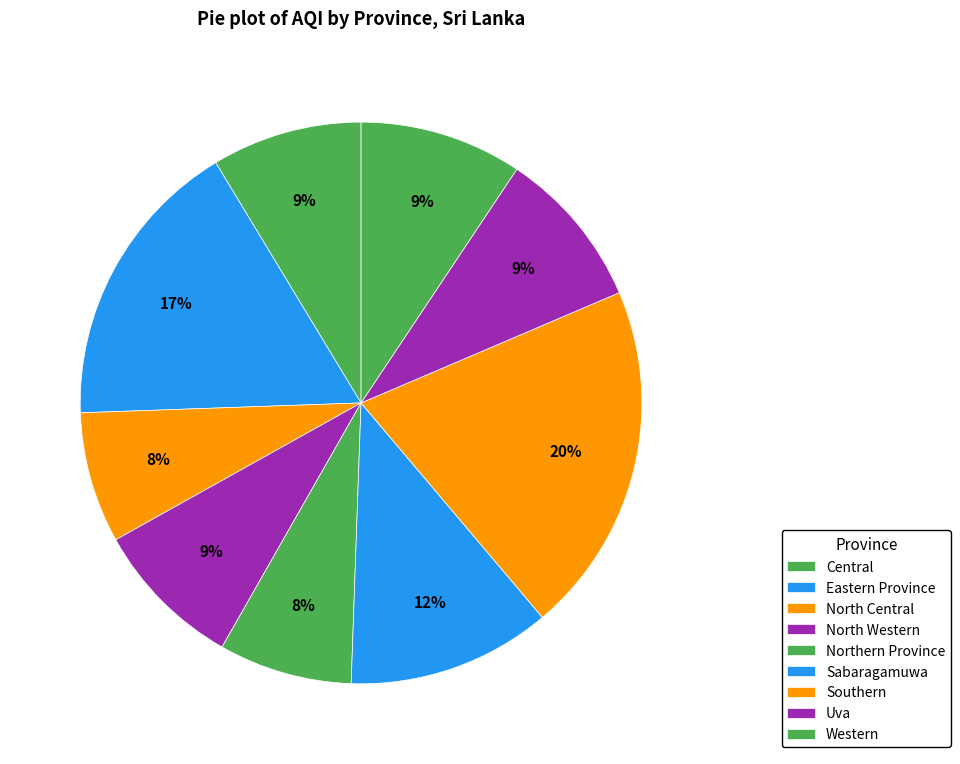

The North Western slice represents 22% of the pie. True or false?

False